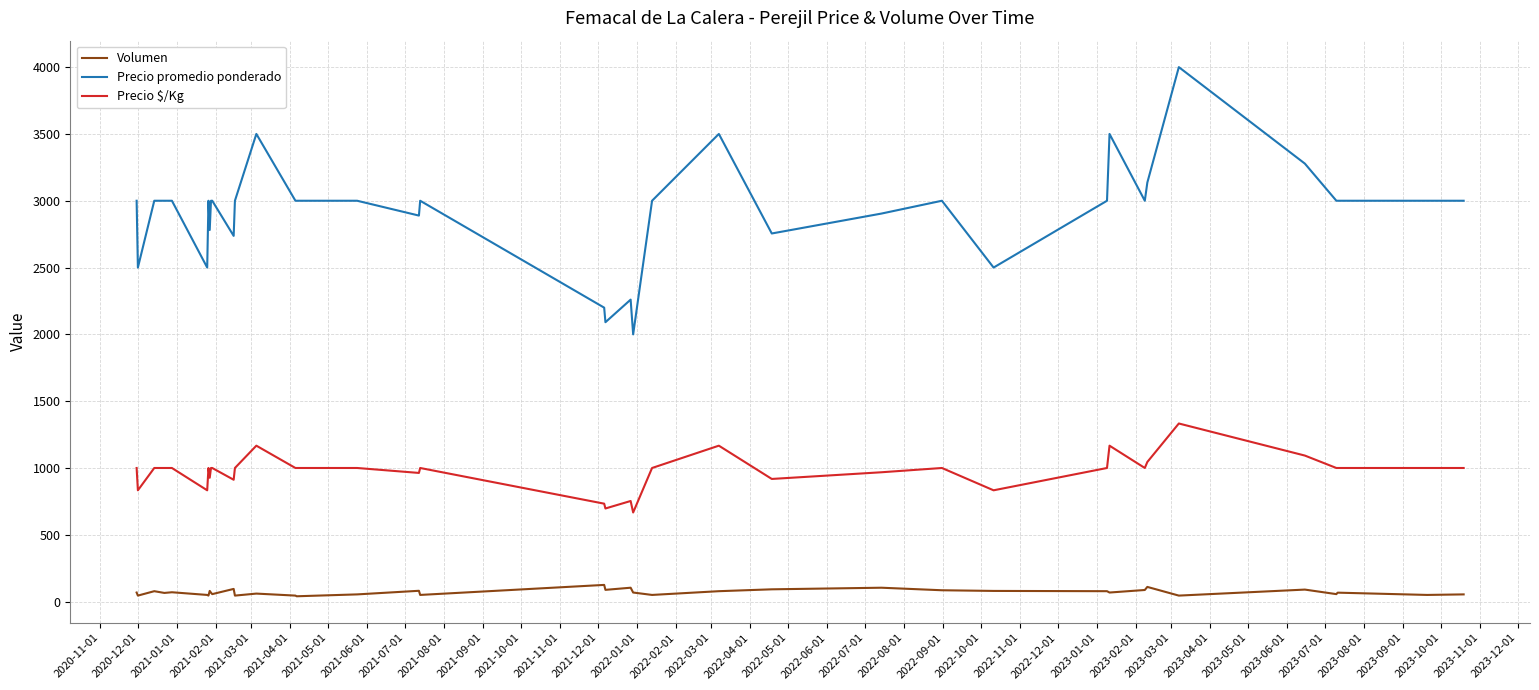

True or false: Precio promedio ponderado and Volumen cross at least once.

False